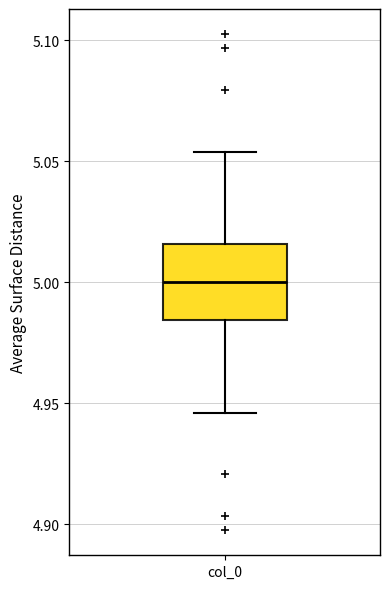

Transcribe this box plot: give where the median line is, the range the box spans, and where the two whiskers end, as read against the y-axis. The values are not printed on the chart, so give them approximately, as read against the axis.

median 5.000, box 4.985 to 5.015, whiskers 4.945 to 5.055